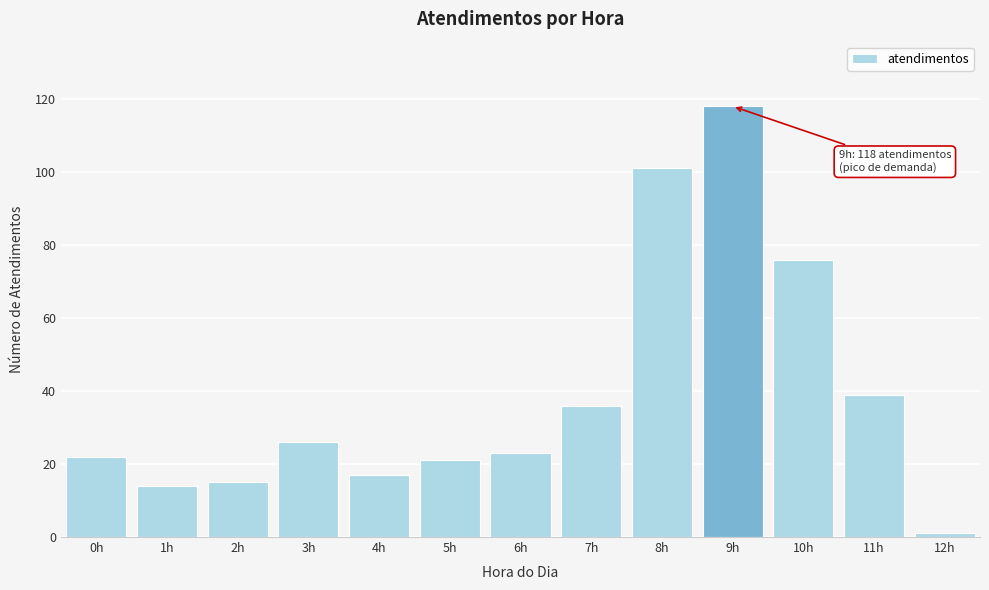

Reading left to right, extract all data points from this chart.

22	14	15	26	17	21	23	36	101	118	76	39	1